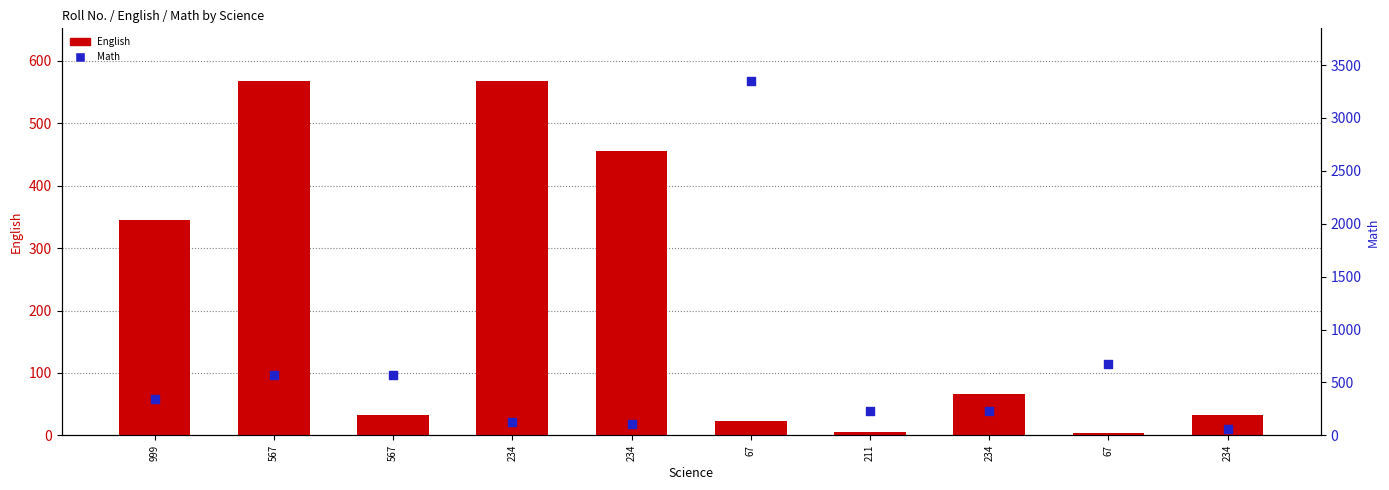

What are all the series names shown in the legend?

English, Math